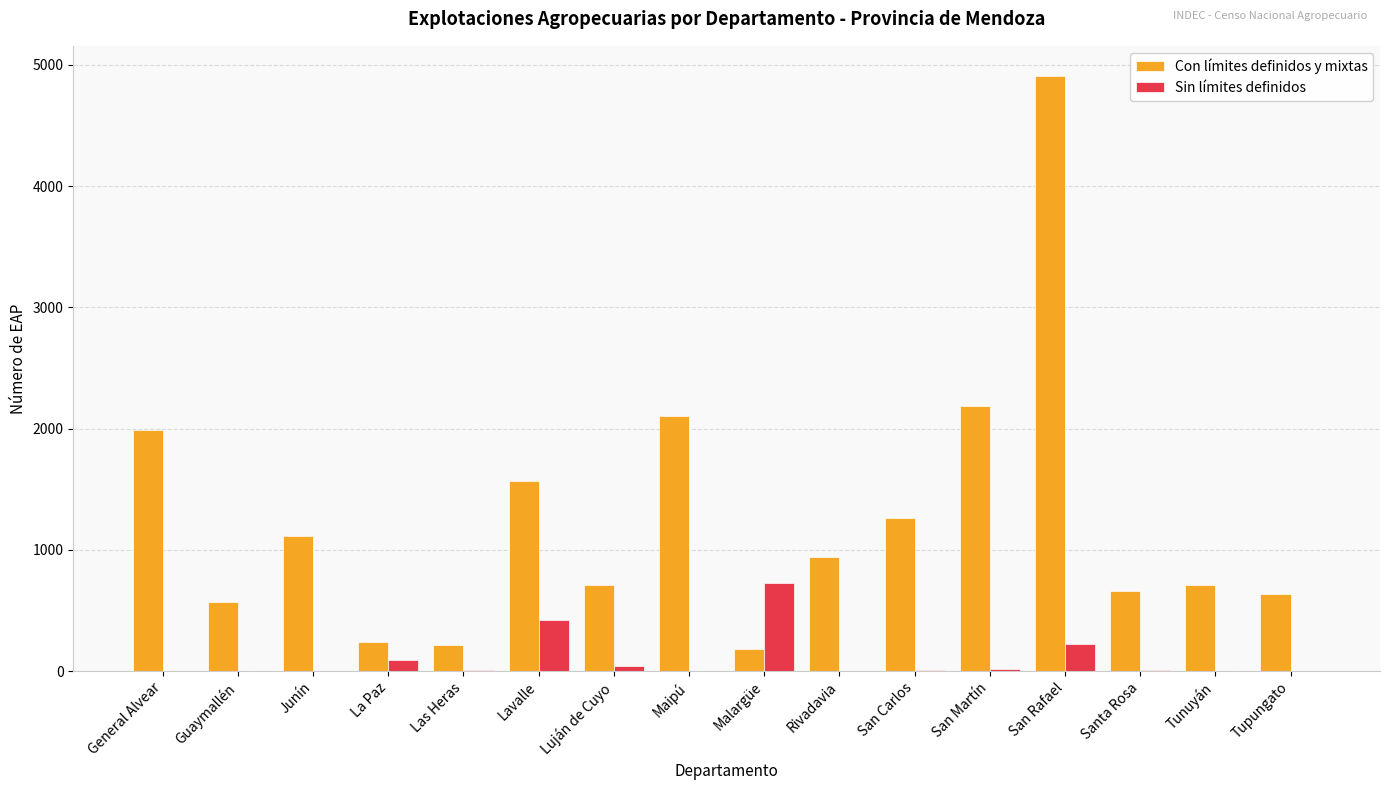

Is the value of Con límites definidos y mixtas at Tupungato greater than the value of Sin límites definidos at Rivadavia?

Yes